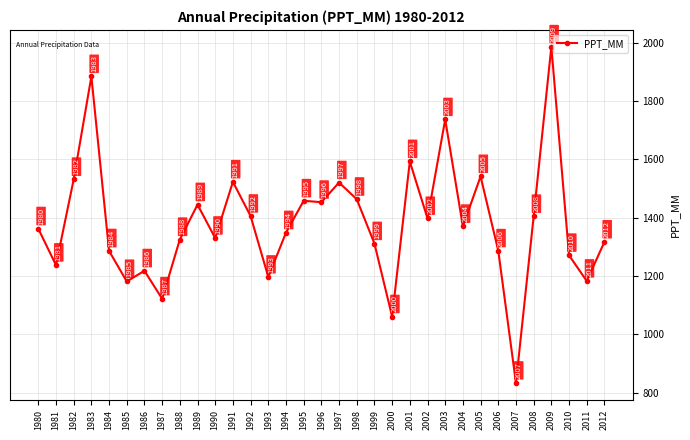

List the labels in order of value, smallest first.

2007, 2000, 1987, 1985, 2011, 1993, 1986, 1981, 2010, 1984, 2006, 1999, 2012, 1988, 1990, 1994, 1980, 2004, 2002, 2008, 1992, 1989, 1996, 1995, 1998, 1997, 1991, 1982, 2005, 2001, 2003, 1983, 2009